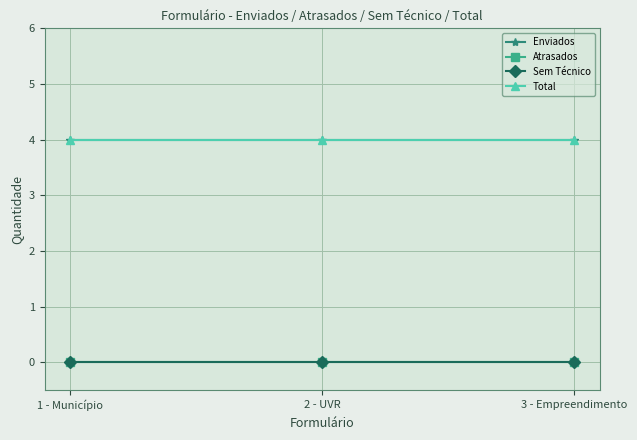

What is the label of the 1st point from the right?

3 - Empreendimento